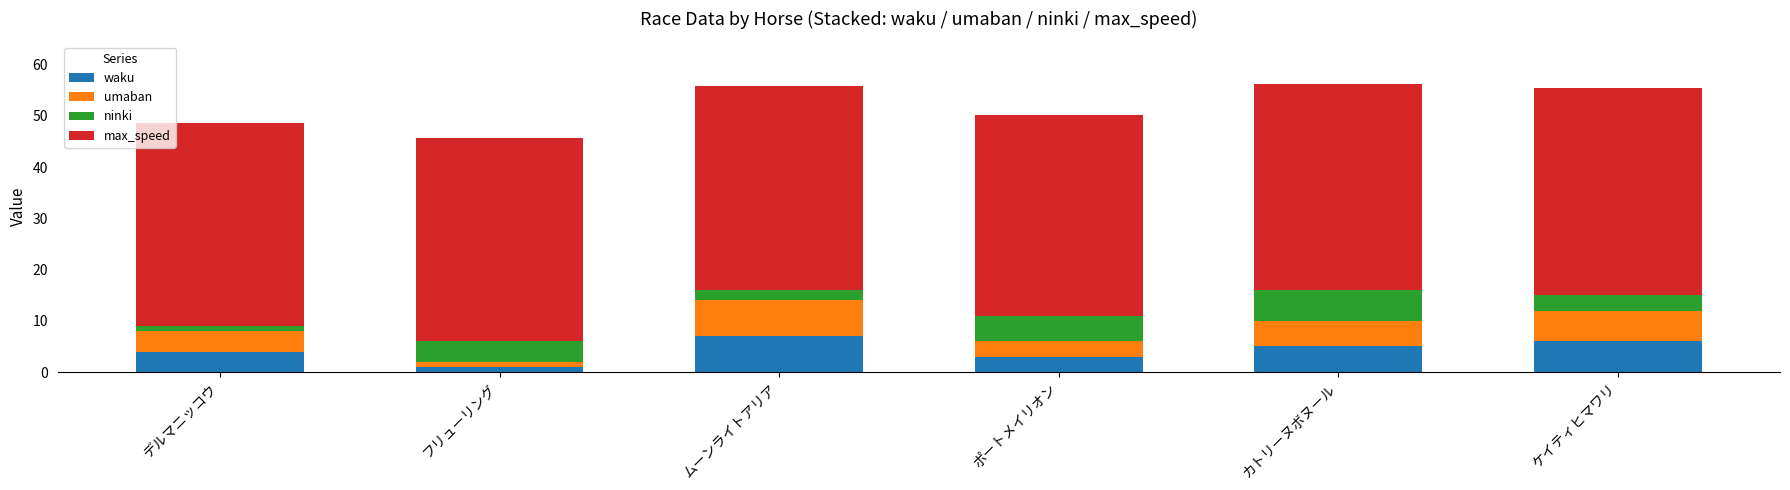

What is the total value across all series at ポートメイリオン?

50.2